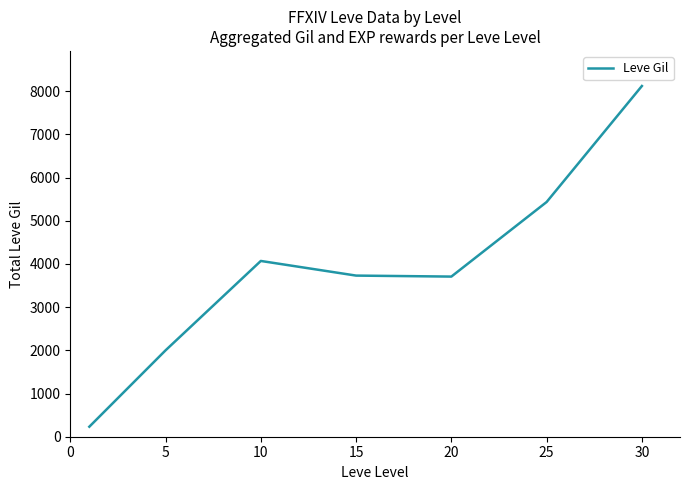

True or false: there are more than 0 points higher than both neighbors.

True